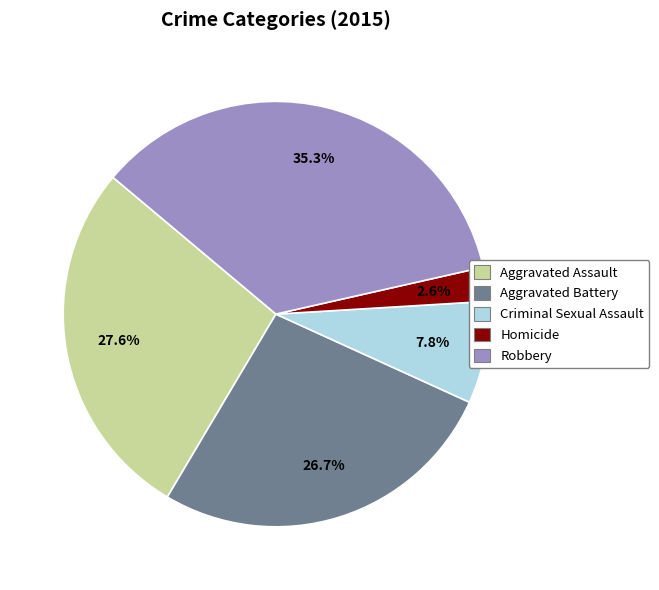

How much of the chart is everything except Homicide?

97.4%